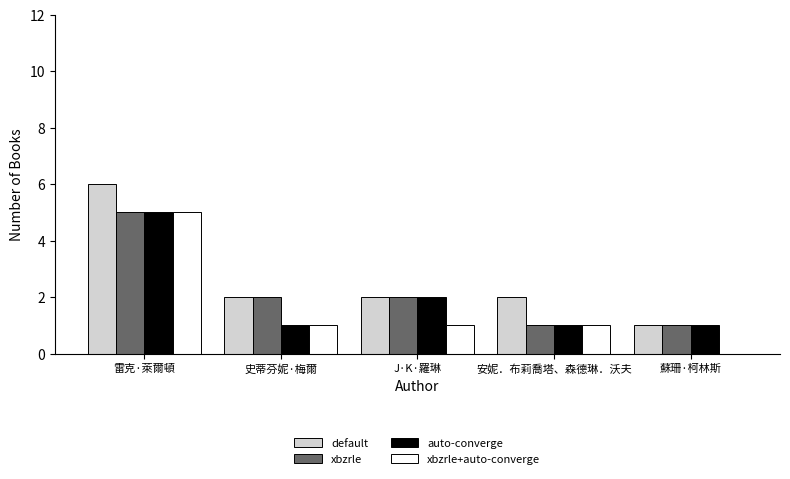

Which category has the highest value in the auto-converge series?

雷克·萊爾頓